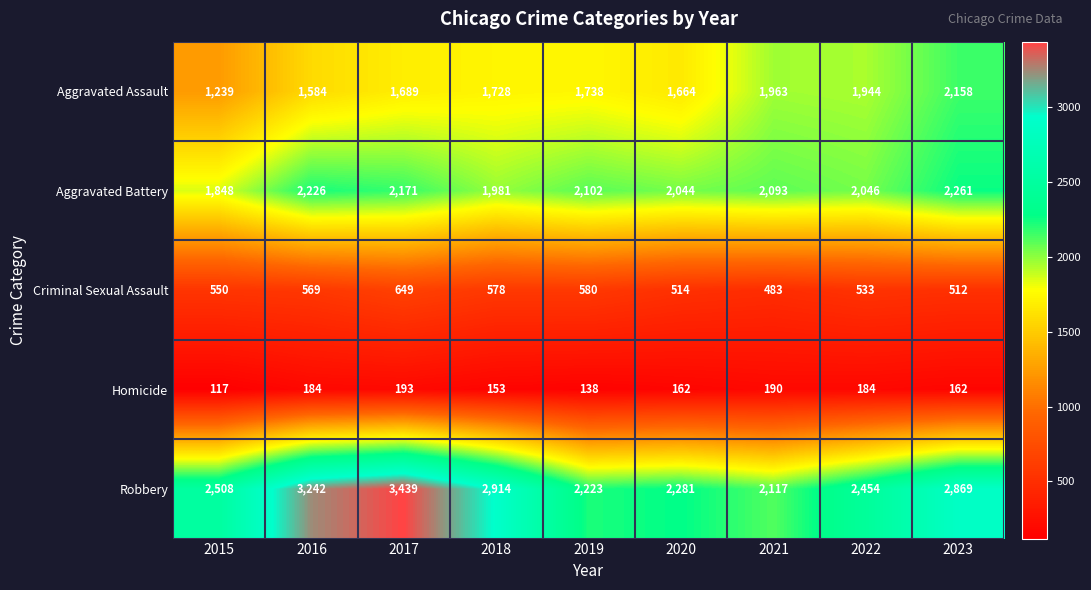

List the series in order of their peak value, highest first.

Robbery, Aggravated Battery, Aggravated Assault, Criminal Sexual Assault, Homicide